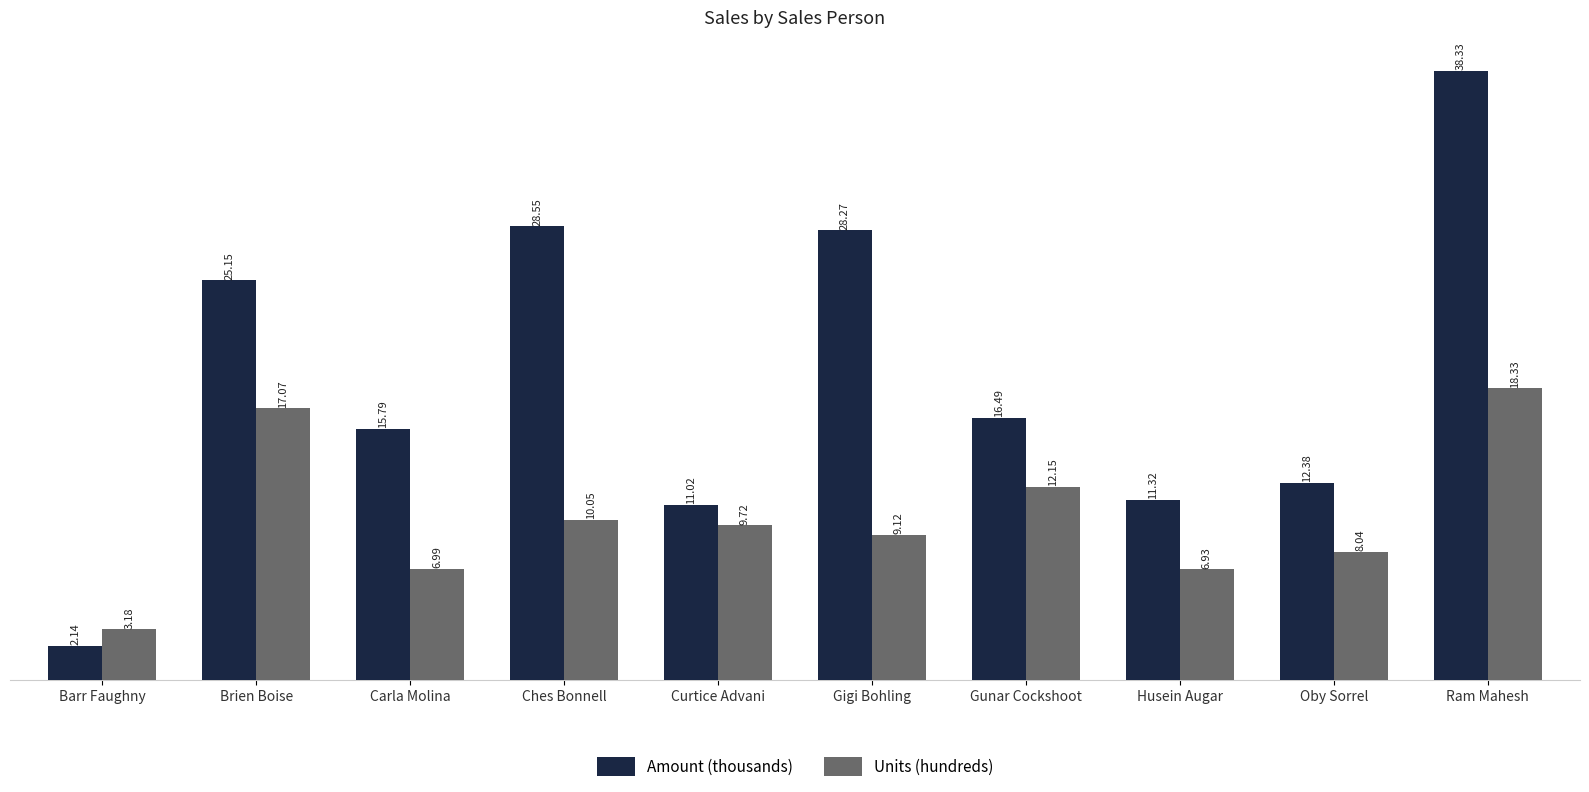

Which series changed the most between Brien Boise and Curtice Advani?

Amount (thousands)